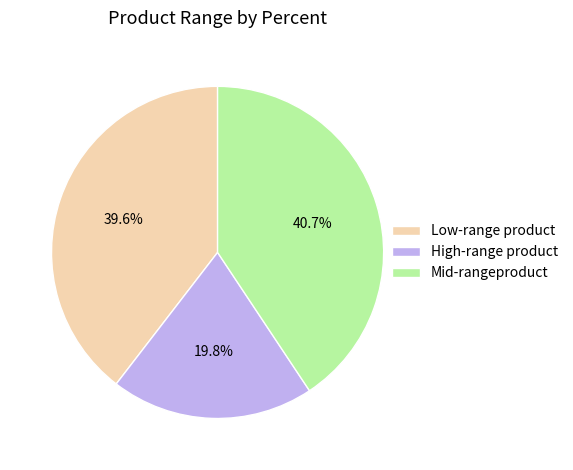

Is there a majority slice in this chart?

No